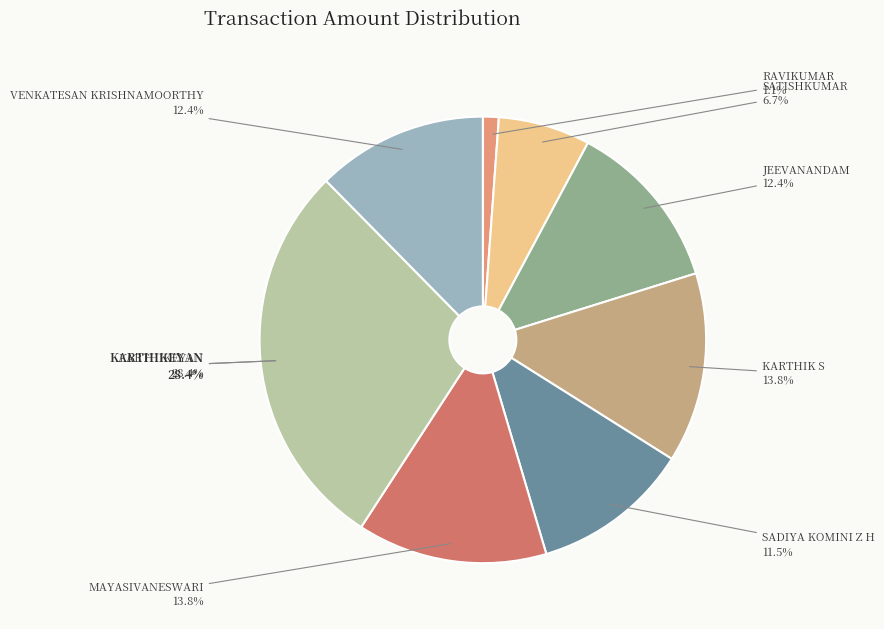

Approximately how many times larger is the value at SADIYA KOMINI Z H compared to SATISHKUMAR?

1.7